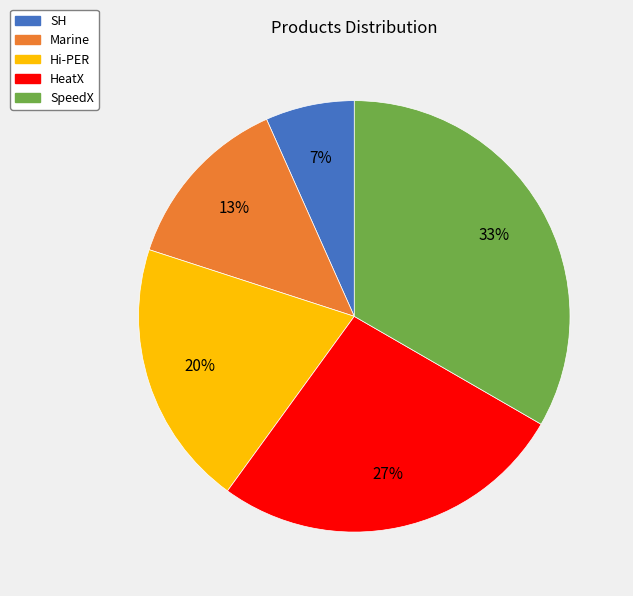

Is there a majority slice in this chart?

No